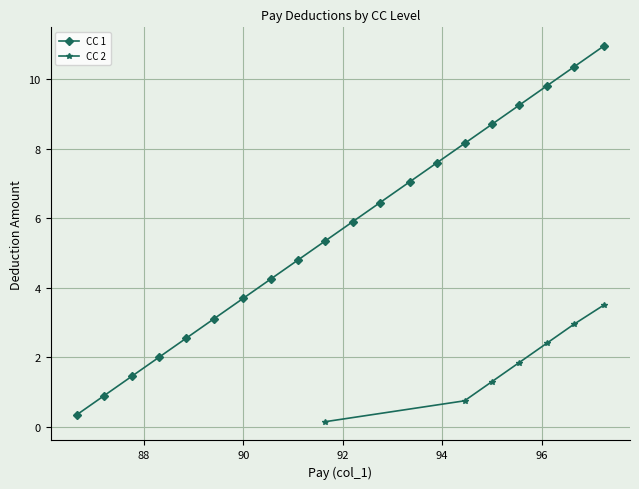

What is the difference between the CC 1 values at 7 and 10?

1.7